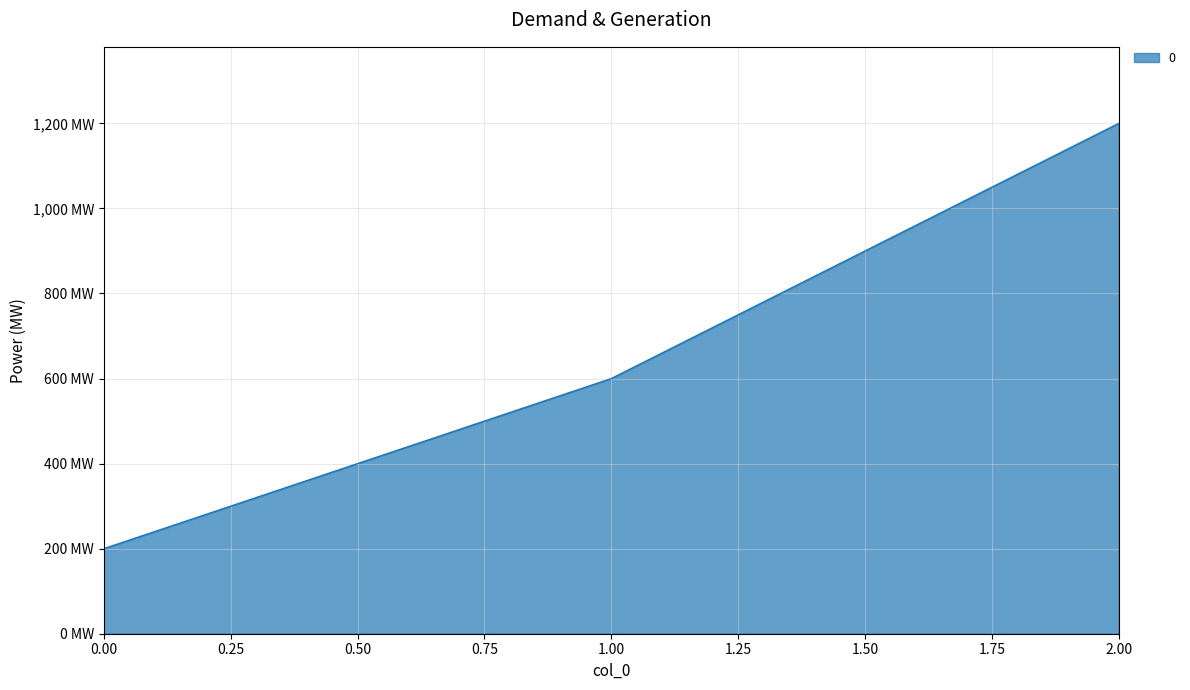

List the labels in order of value, largest first.

2.00, 1.00, 0.00